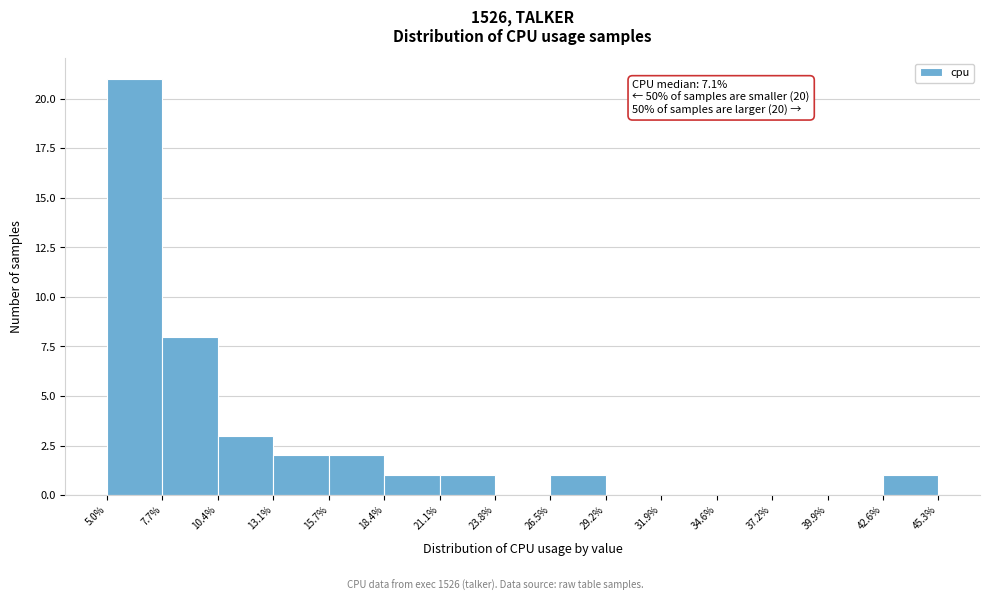

Which range on the x-axis has the tallest bar?

5.0% to 7.7%